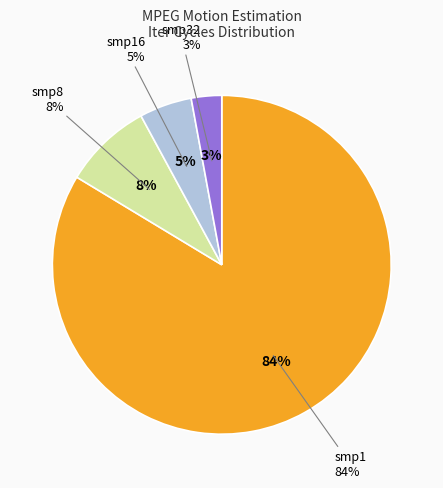

The smp32 slice represents 1% of the pie. True or false?

False